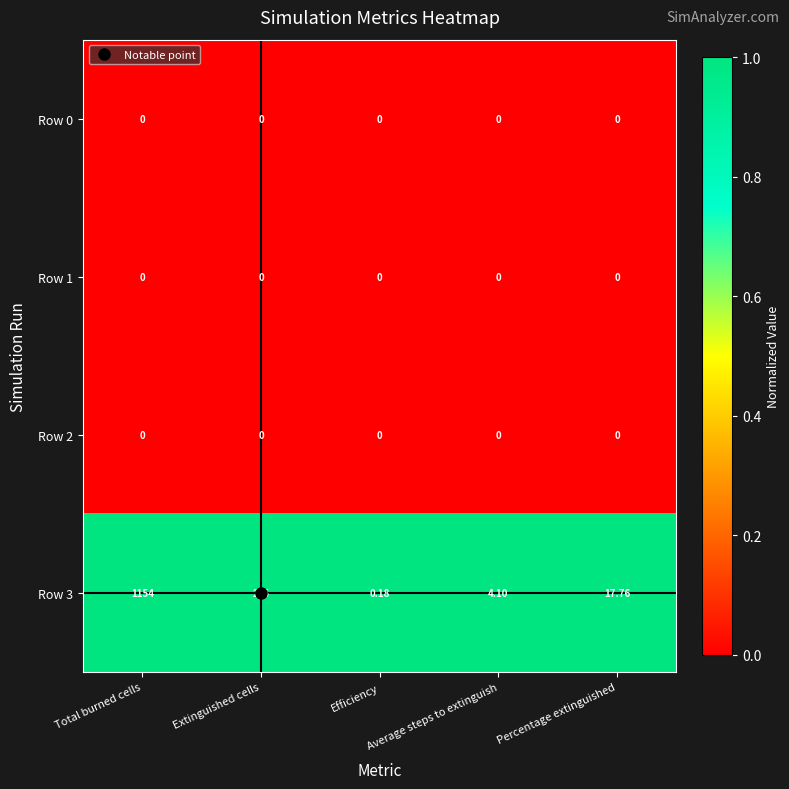

Is the value of Row 0 at Percentage extinguished greater than the value of Row 3 at Extinguished cells?

No